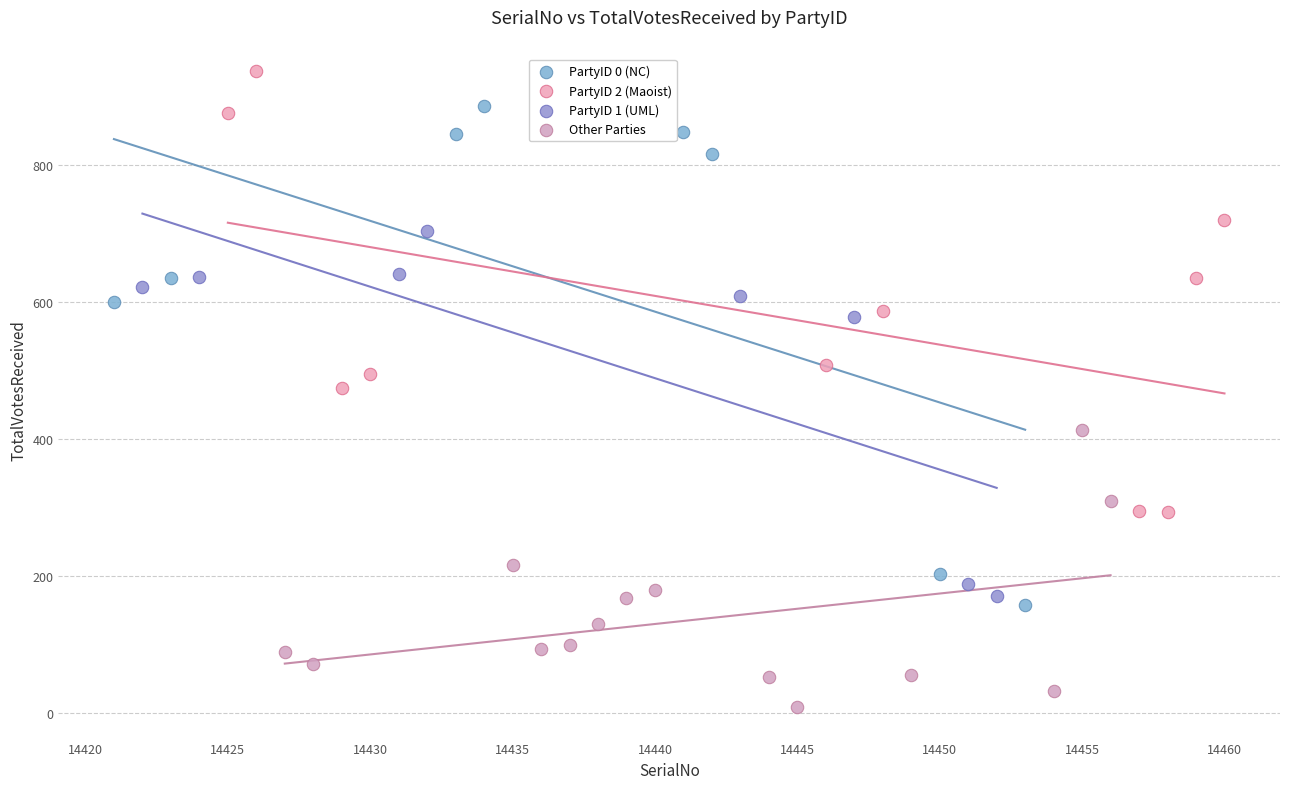

Which series has the widest spread of Y values?

PartyID 0 (NC)